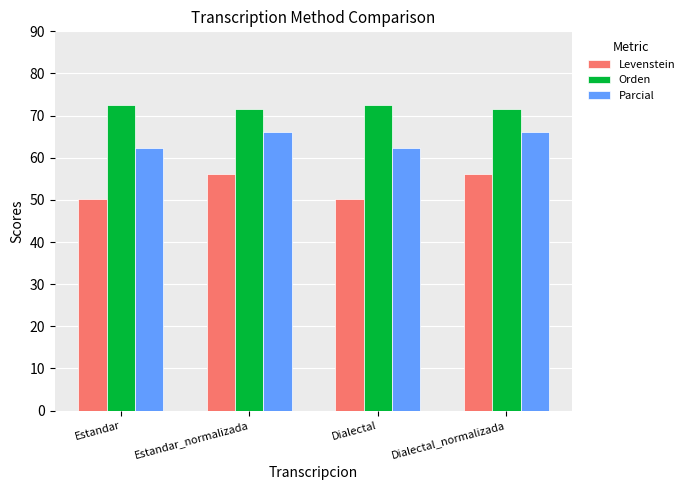

Rank the series by their maximum value, from lowest to highest.

Levenstein, Parcial, Orden